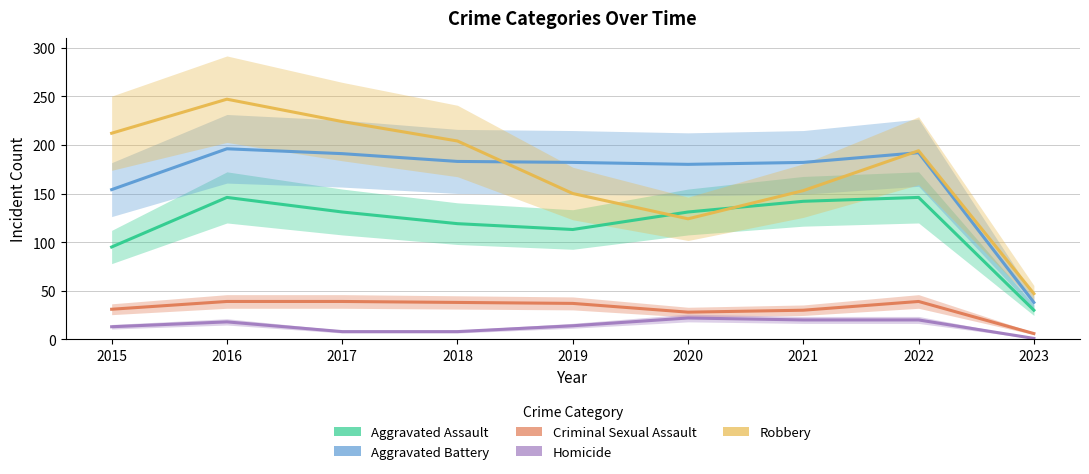

Does the chart display data point markers on the line(s)?

No